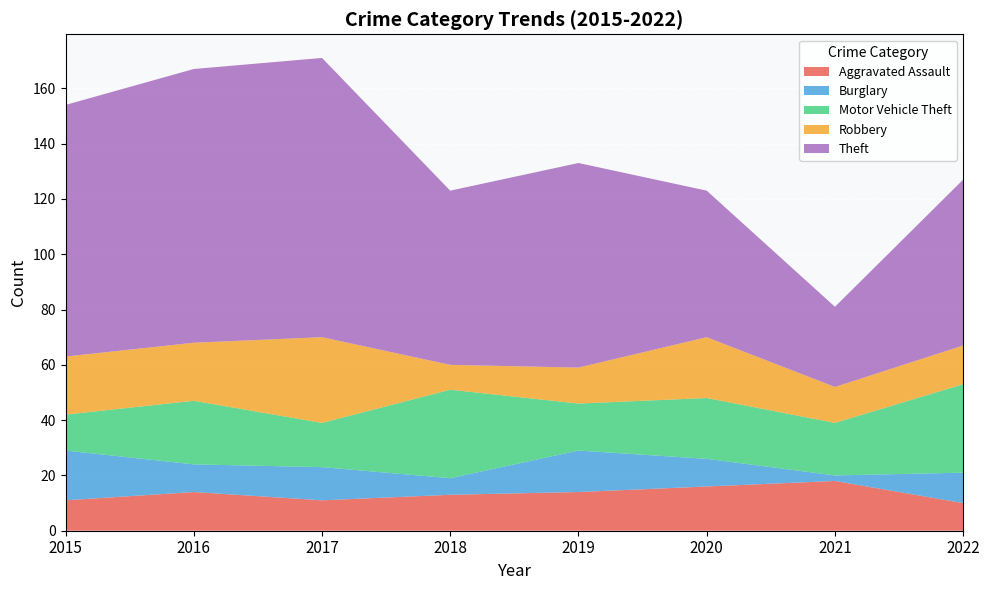

Reading left to right, extract all data points from this chart.

Aggravated Assault: 2015=11	2016=14	2017=11	2018=13	2019=14	2020=16	2021=18	2022=10
Burglary: 2015=18	2016=10	2017=12	2018=6	2019=15	2020=10	2021=2	2022=11
Motor Vehicle Theft: 2015=13	2016=23	2017=16	2018=32	2019=17	2020=22	2021=19	2022=32
Robbery: 2015=21	2016=21	2017=31	2018=9	2019=13	2020=22	2021=13	2022=14
Theft: 2015=91	2016=99	2017=101	2018=63	2019=74	2020=53	2021=29	2022=60